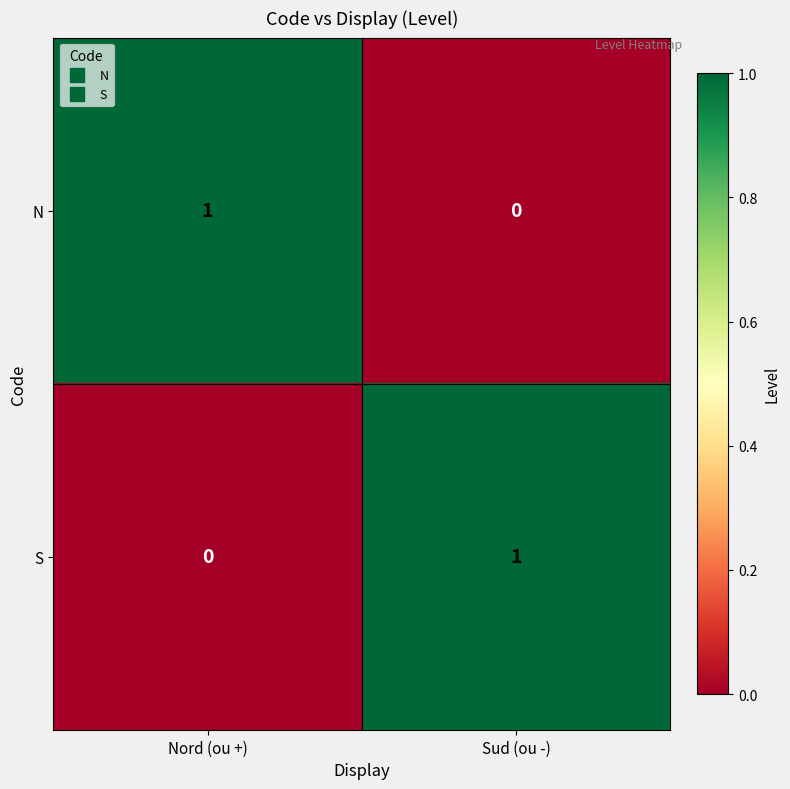

How many data points does each series have?

2